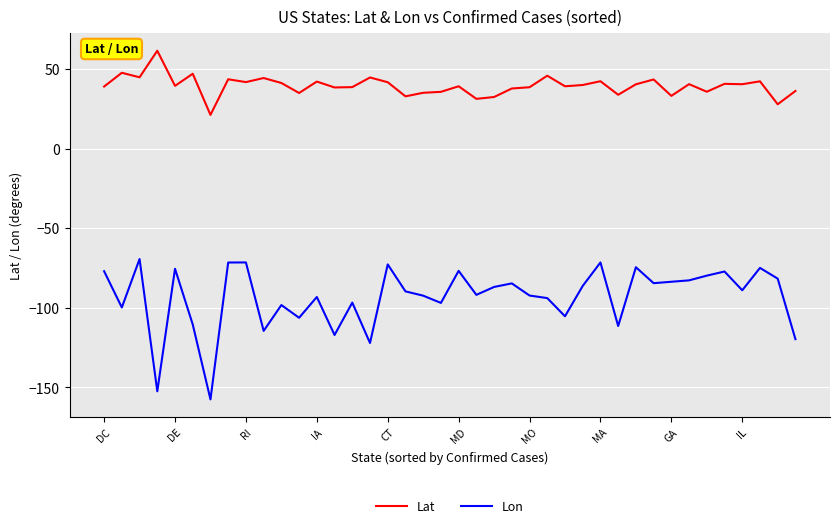

True or false: Lat and Lon intersect in this chart.

False